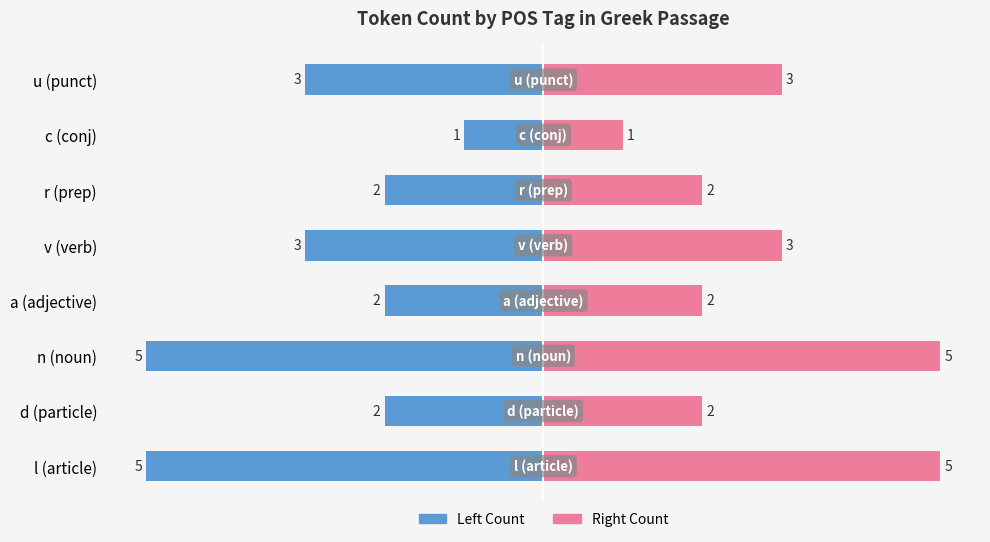

What is the difference between the maximum and minimum values in the Right Count series?

4